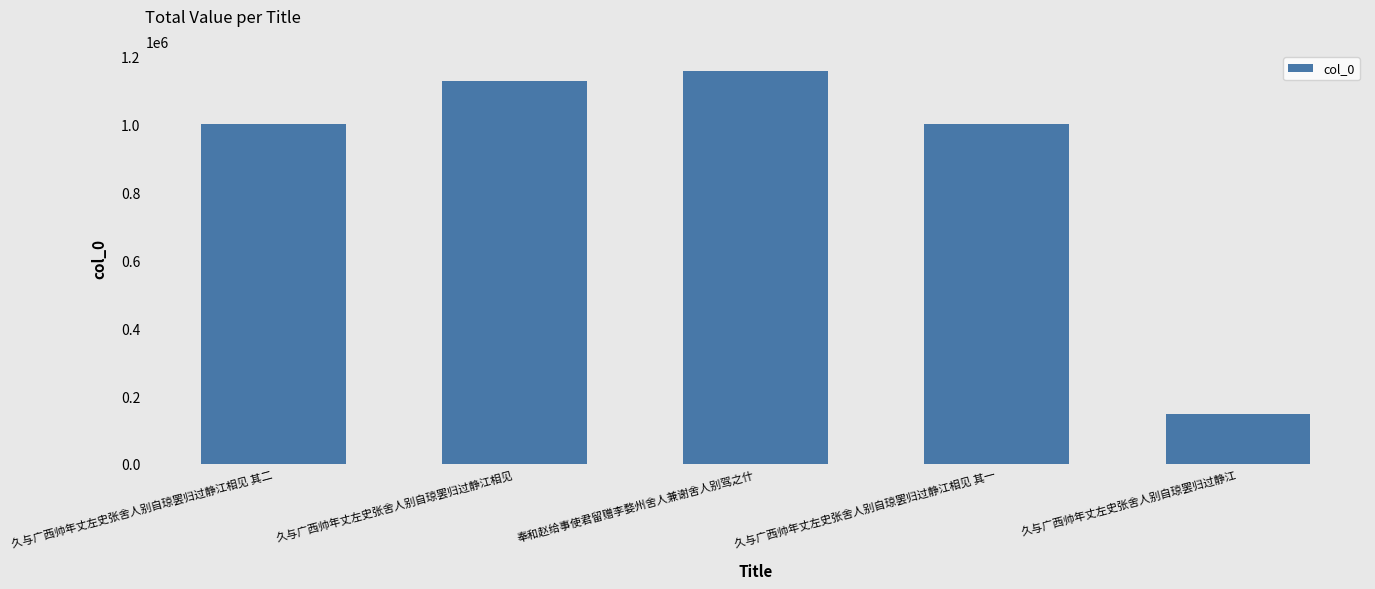

The chart shows a value of 592331 at 久与广西帅年丈左史张舍人别自琼罢归过静江相见 其一. True or false?

False